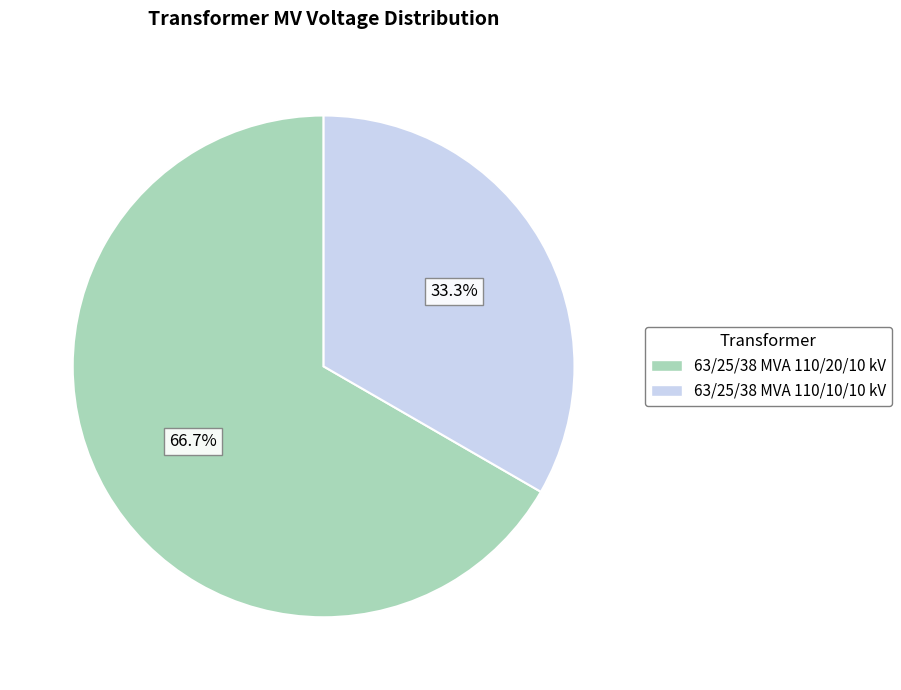

Between 63/25/38 MVA 110/10/10 kV and 63/25/38 MVA 110/20/10 kV, which is larger?

63/25/38 MVA 110/20/10 kV